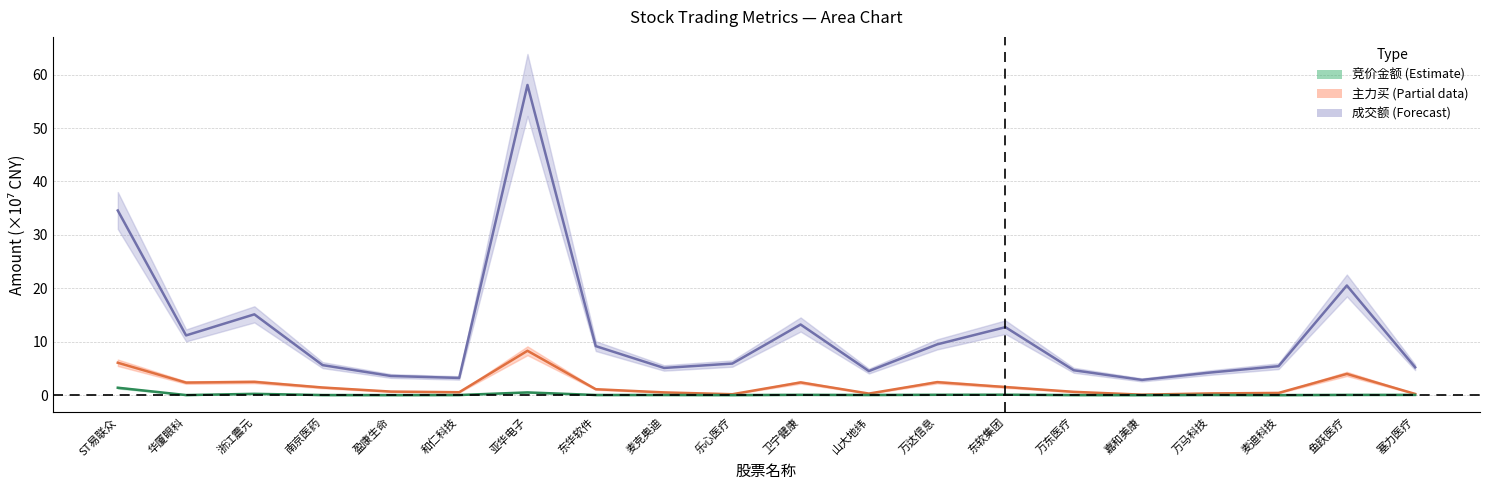

What is the sum of all 主力买 values?

35.9